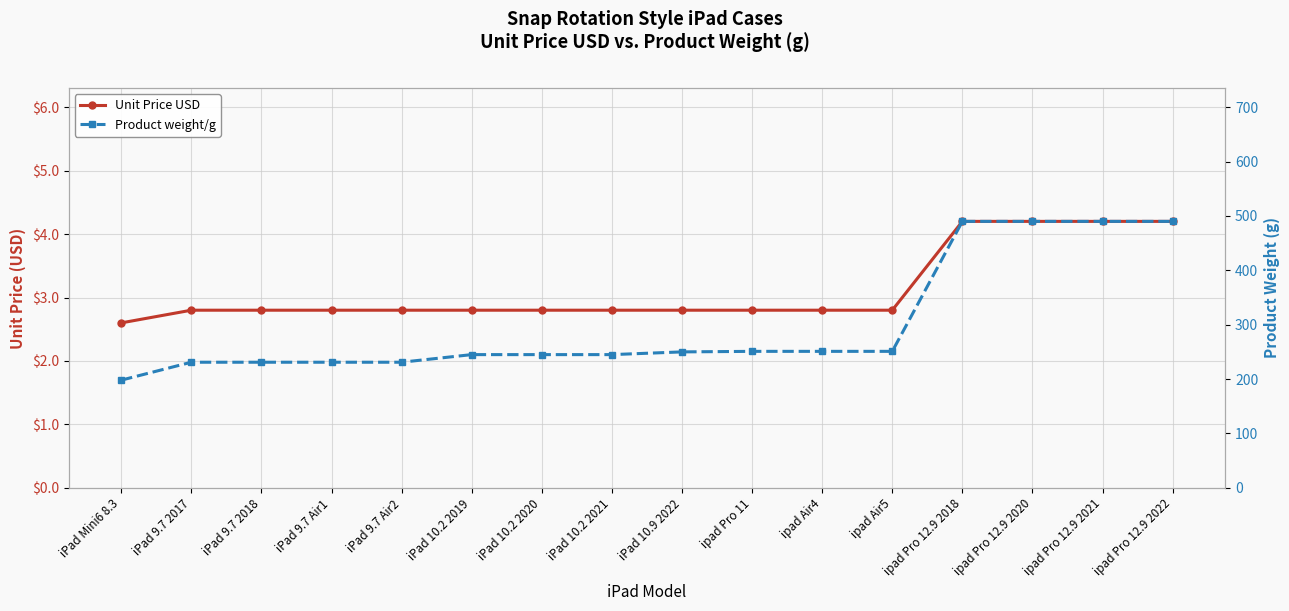

What are all the series names shown in the legend?

Unit Price USD, Product weight/g